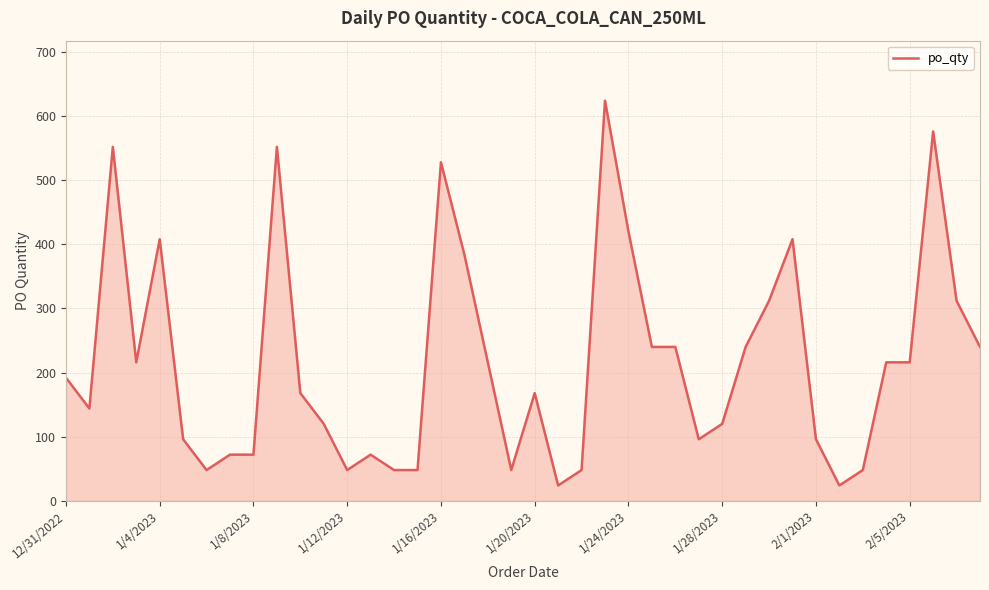

What is the minimum value shown in the chart?

24